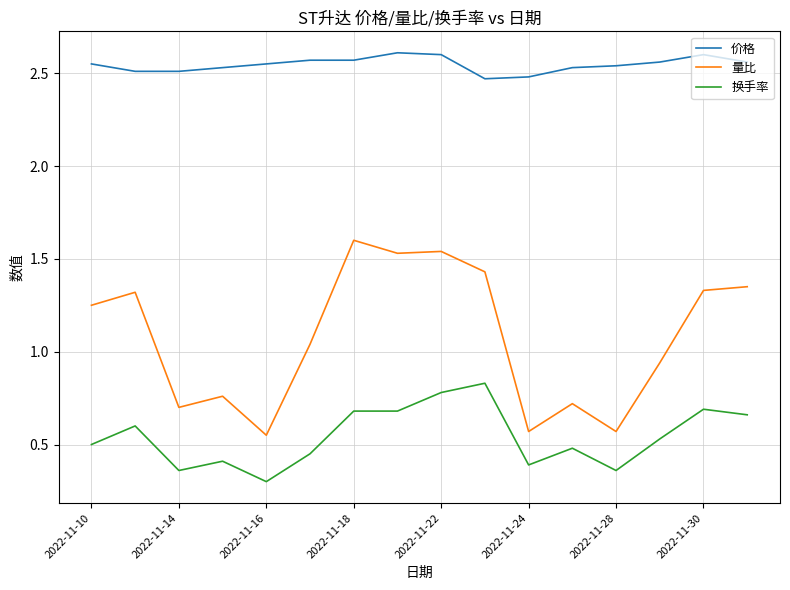

What are all the series names shown in the legend?

价格, 量比, 换手率